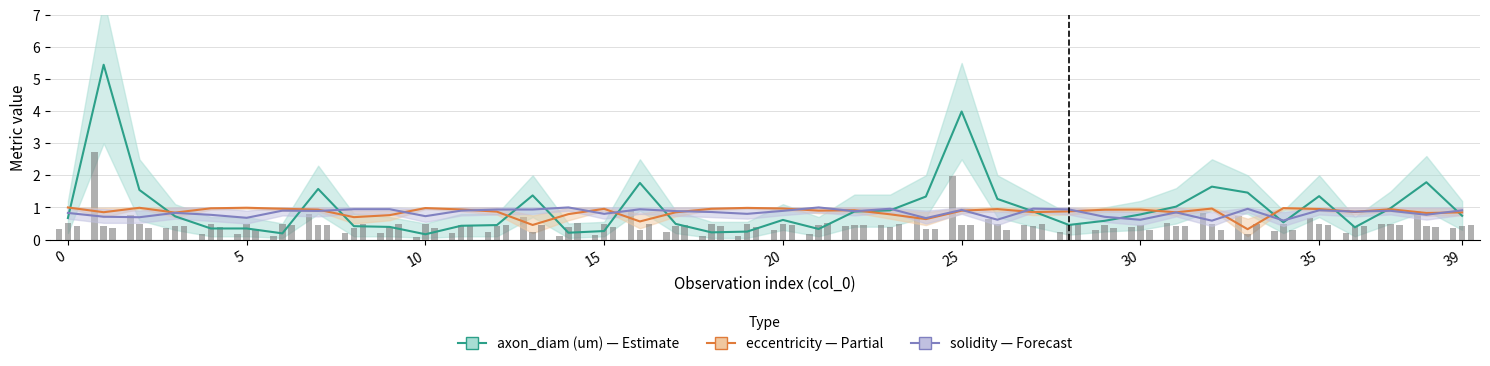

What is the value of the axon_diam (um) bar at the 17th from the left?

1.8